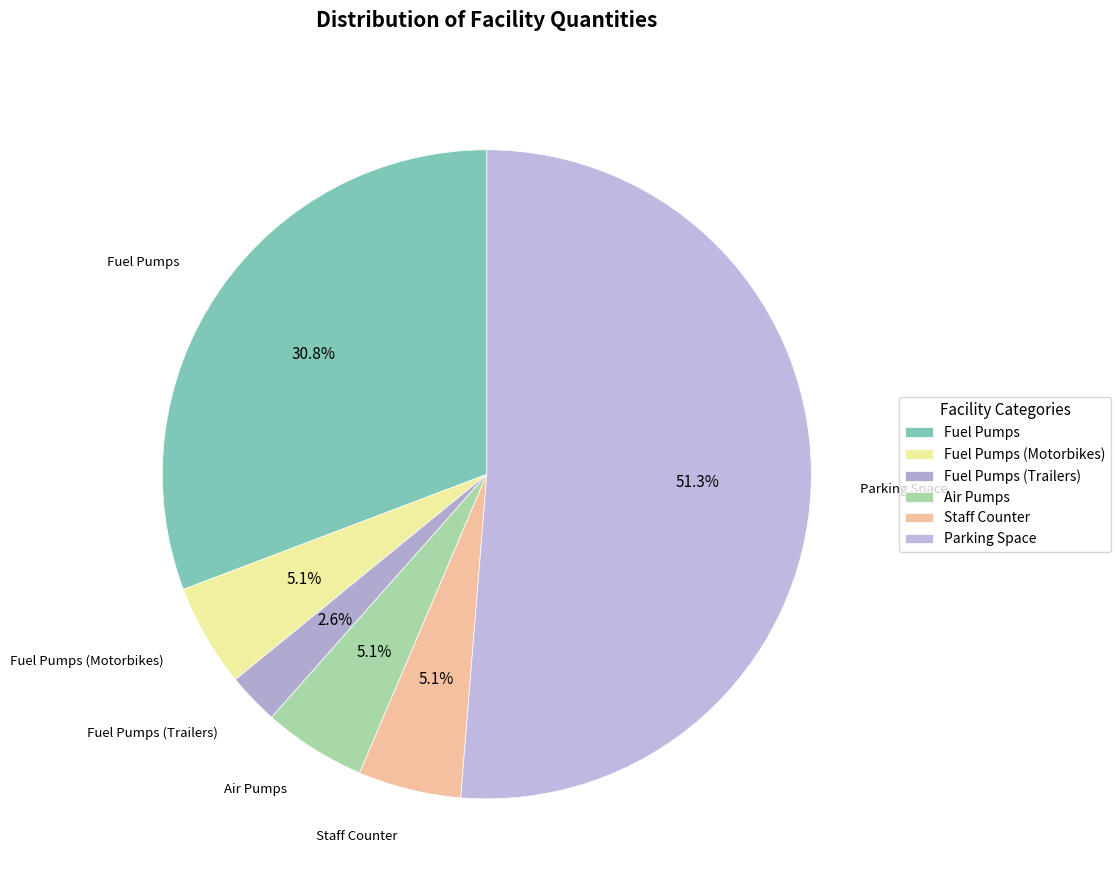

Is it true that Staff Counter is 1% of the pie?

False